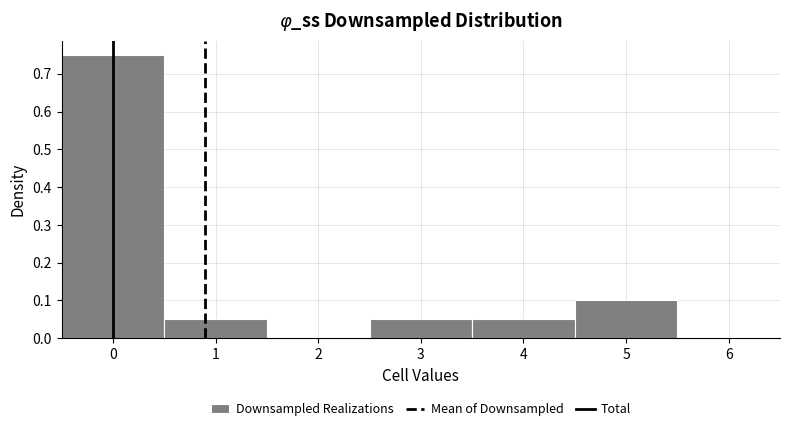

Reading left to right, transcribe this chart: for each bar, give the range it covers on the x-axis and its height. The values are not printed on the chart, so give them approximately, as read against the axis.

-0.5 to 0.5: 0.75
0.5 to 1.5: 0.05
1.5 to 2.5: 0
2.5 to 3.5: 0.05
3.5 to 4.5: 0.05
4.5 to 5.5: 0.10